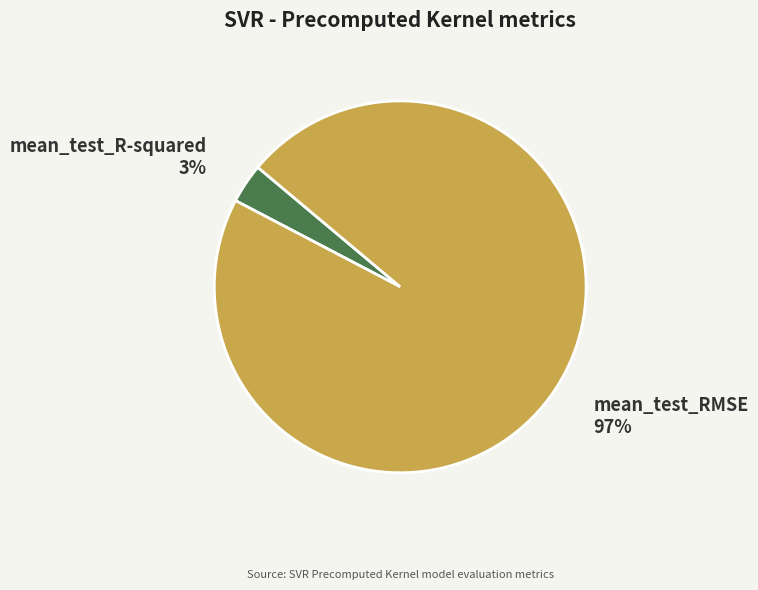

What percentage is the mean_test_R-squared slice, to the nearest percent?

3%